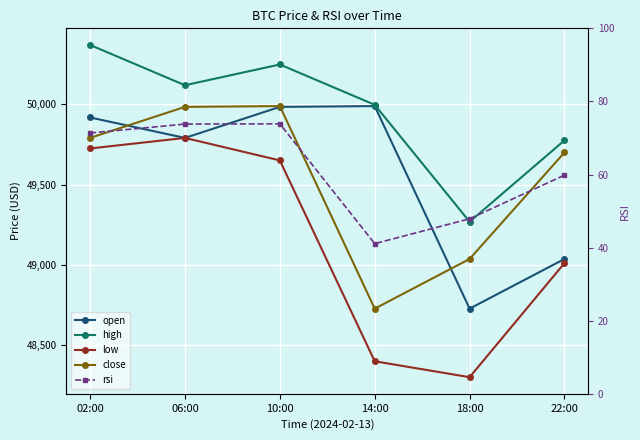

List the series in order of their peak value, highest first.

high, open, close, low, rsi